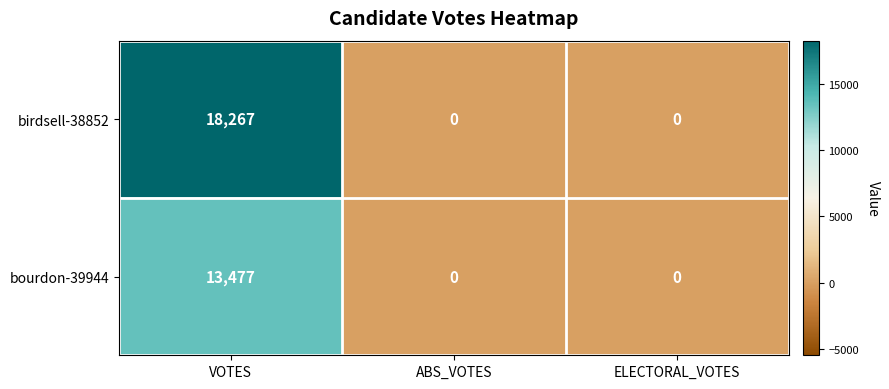

The birdsell-38852 series shows 0 at ELECTORAL_VOTES. True or false?

True